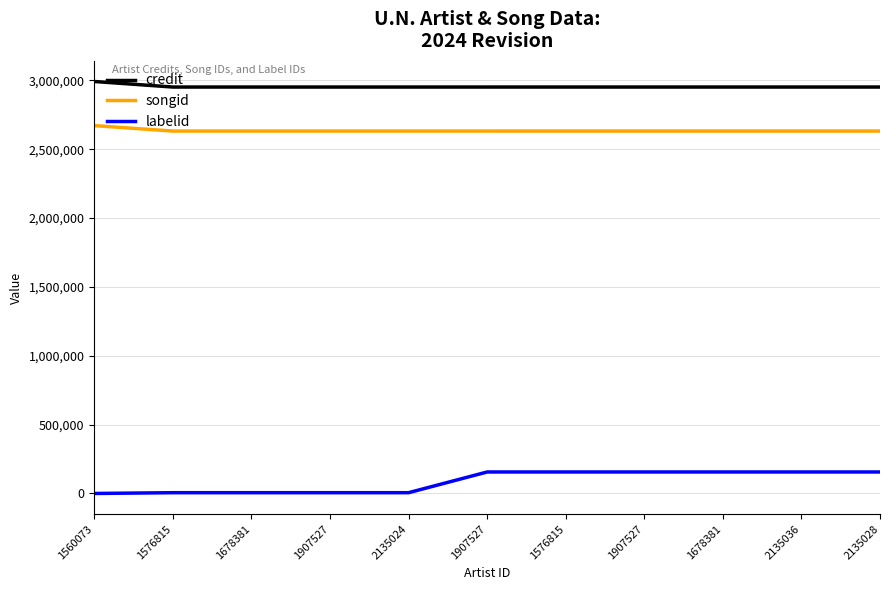

What are all the series names shown in the legend?

credit, songid, labelid